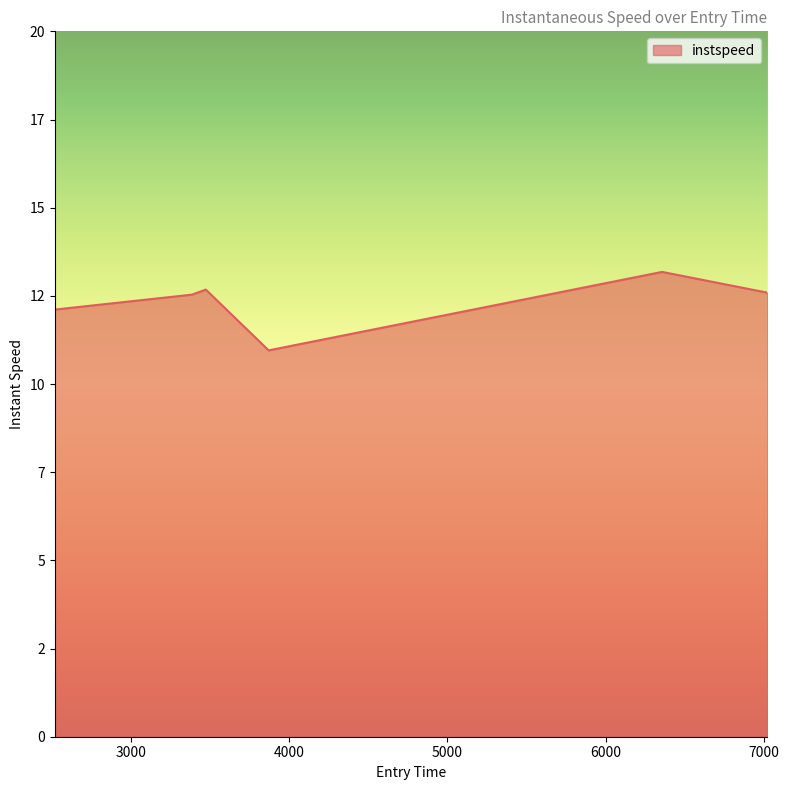

List the labels in order of value, largest first.

6355.73562368449, 3474.365829335338, 7021.180577064464, 3386.725322738117, 2520.6160625516677, 3871.102232387455